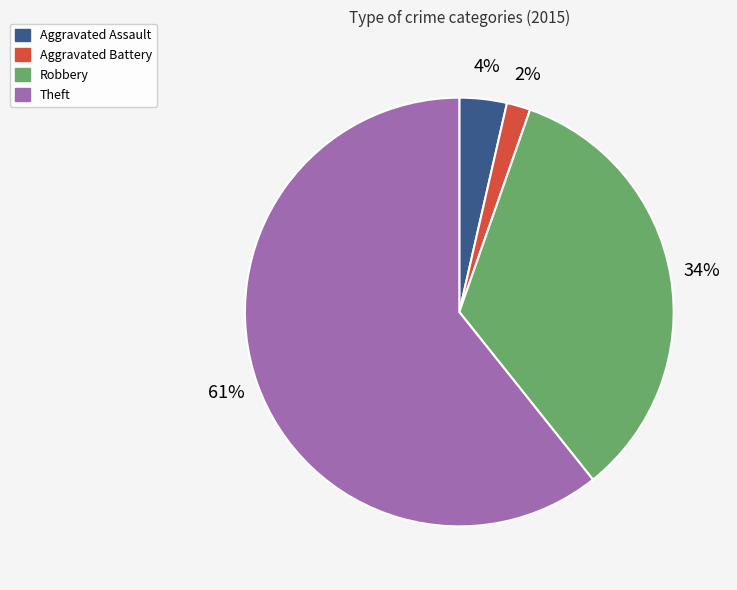

Is there any slice that represents more than half of the pie?

Yes